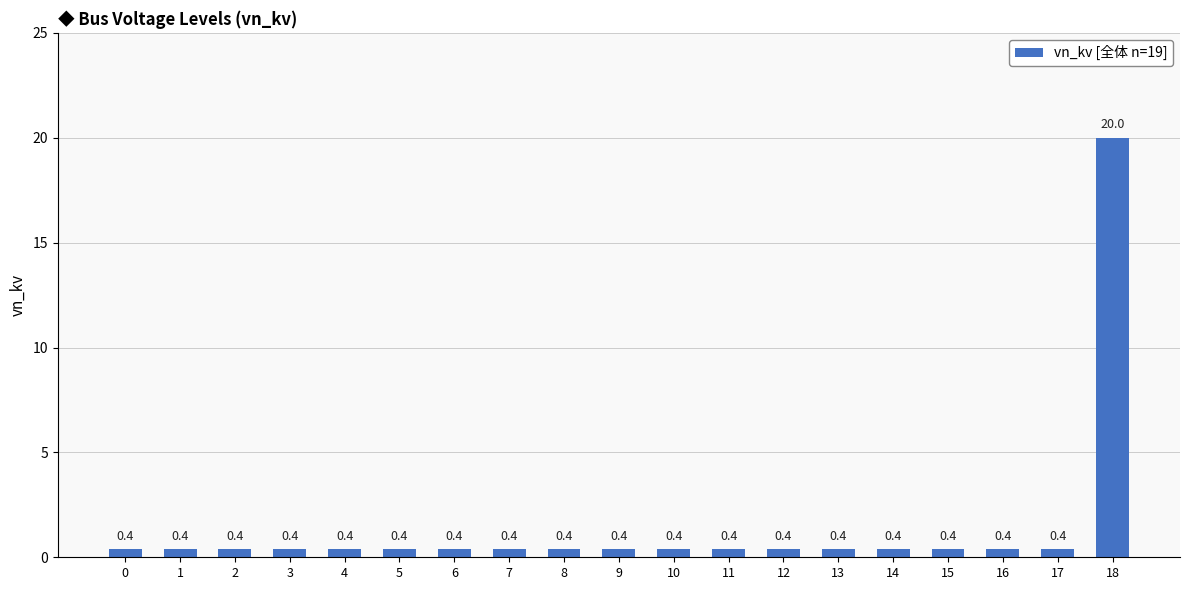

What is the sum of the values at 9 and 10?

0.8